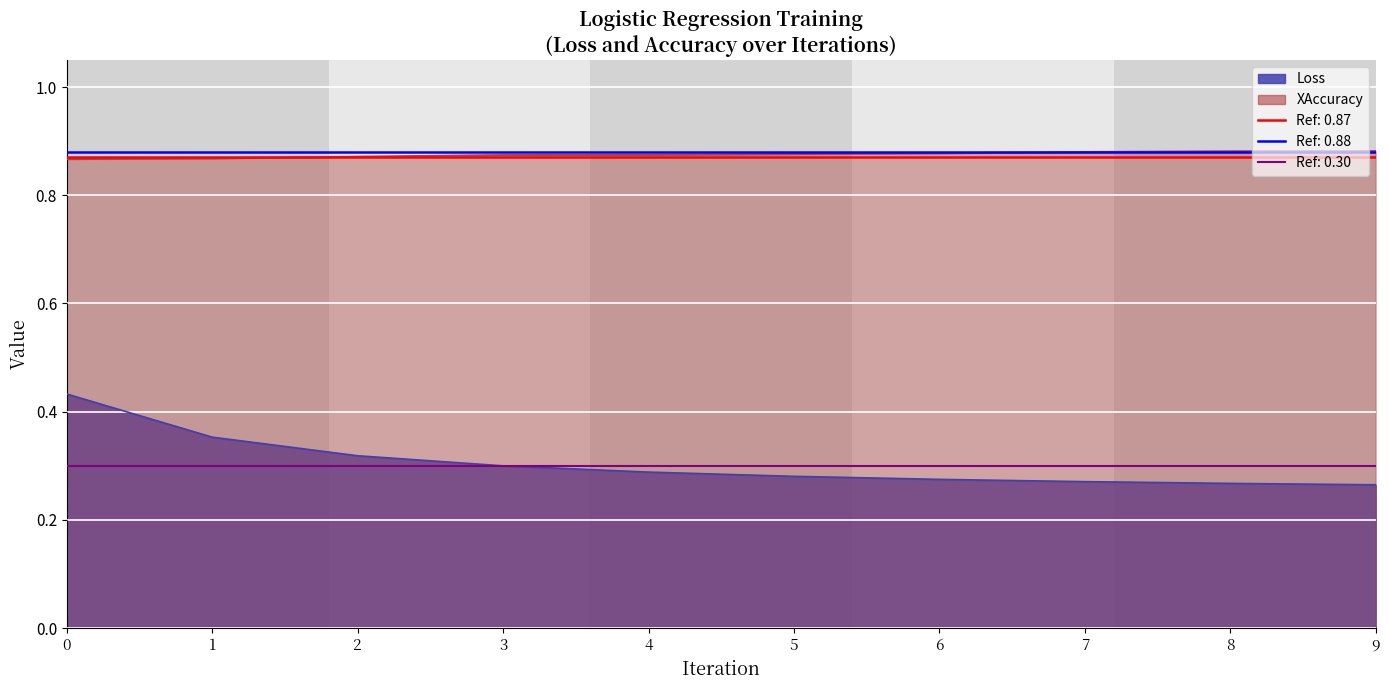

True or false: XAccuracy has more than 0 interior local peaks.

False